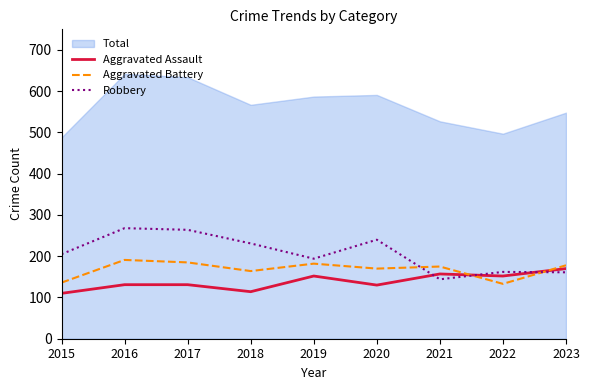

The Total series shows 591 at 2020. True or false?

True